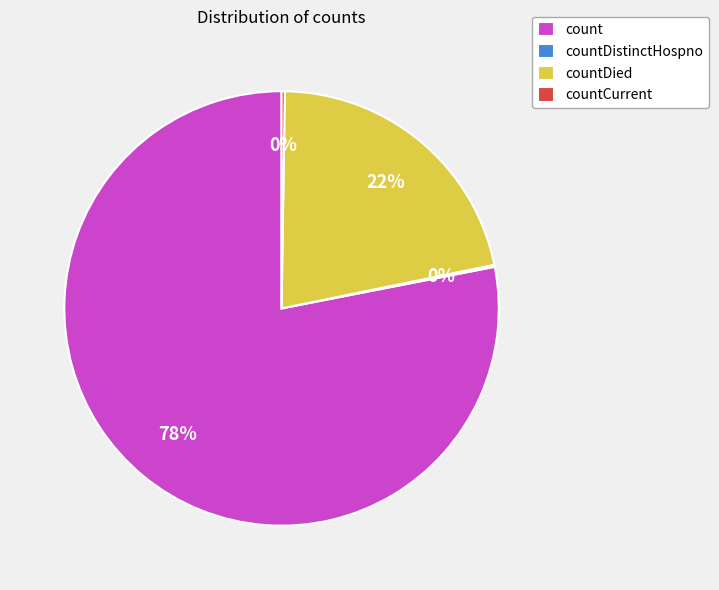

To the nearest percent, what is the average slice percentage?

25%